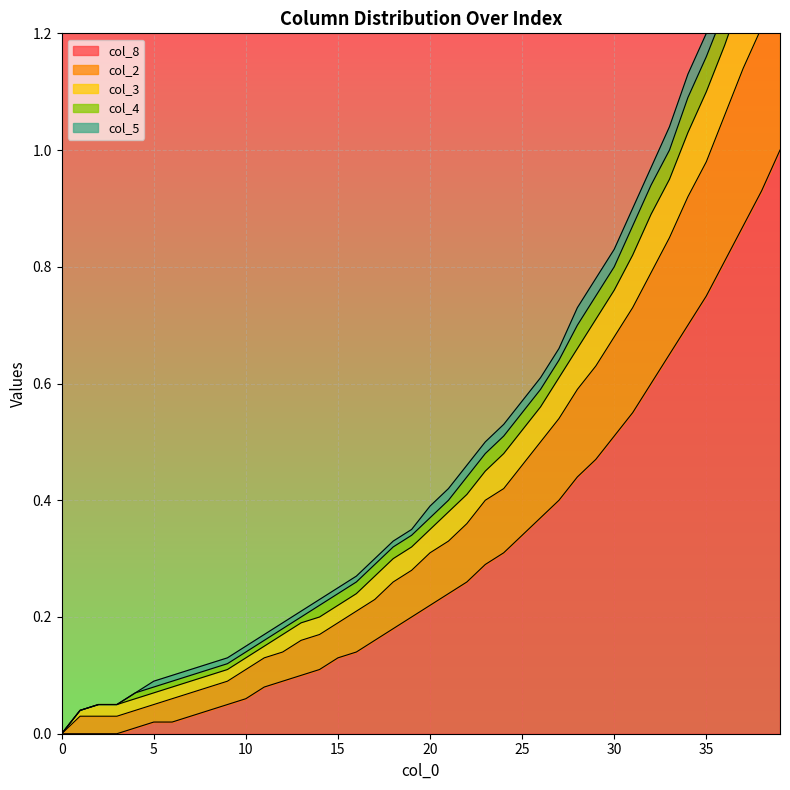

What is the value of the col_3 point at the 11th from the left?

0.1